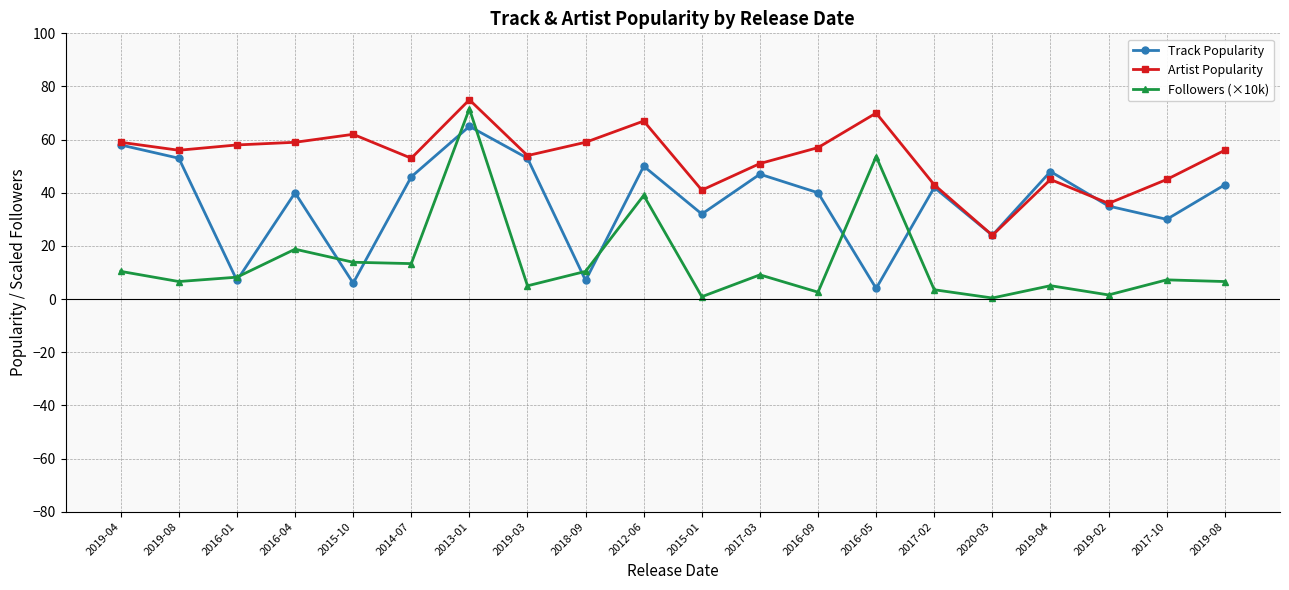

What is the difference between the maximum and minimum values in the Track Popularity series?

61.0